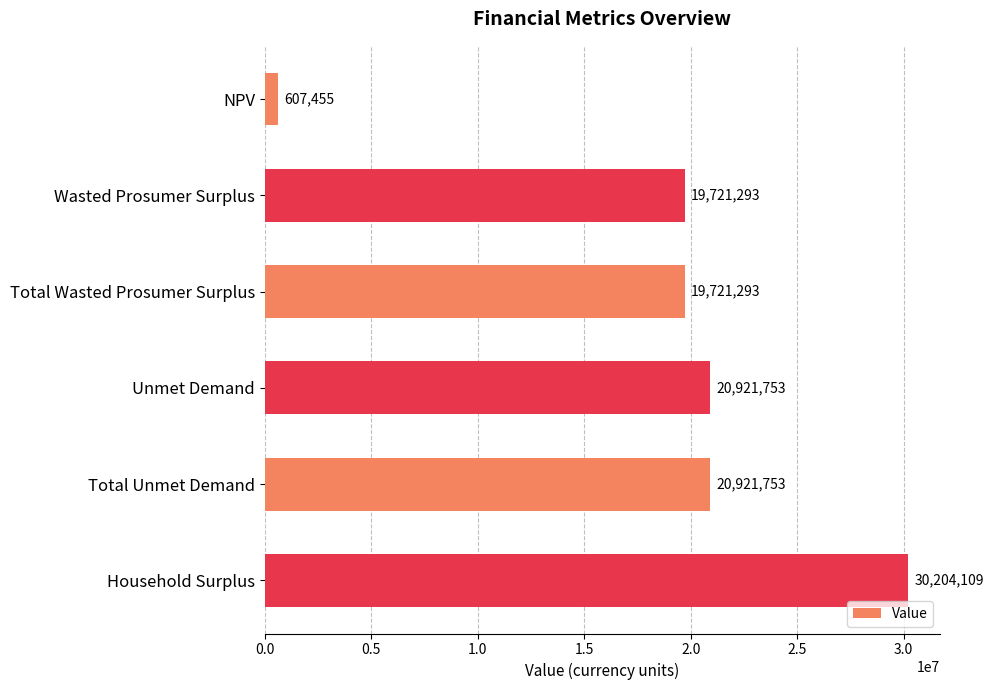

What is the ratio of the value at Unmet Demand to the value at Household Surplus?

0.7